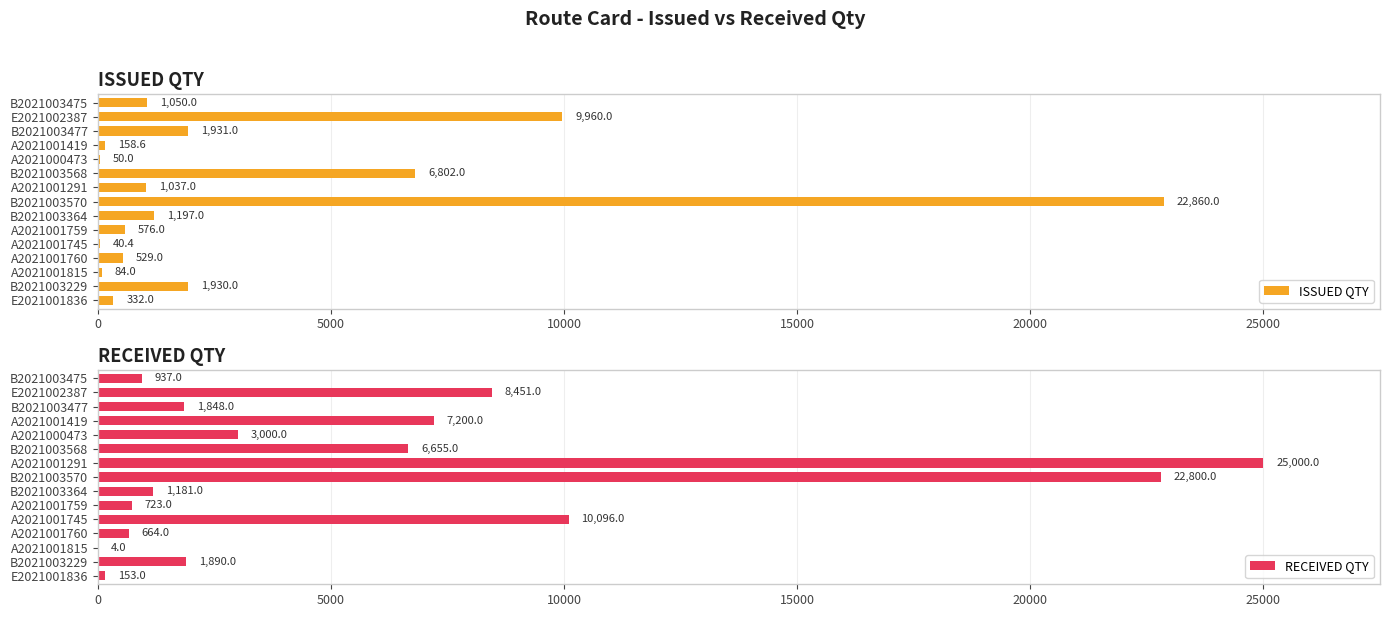

What is the difference between the maximum and minimum values in the RECEIVED QTY series?

24996.0